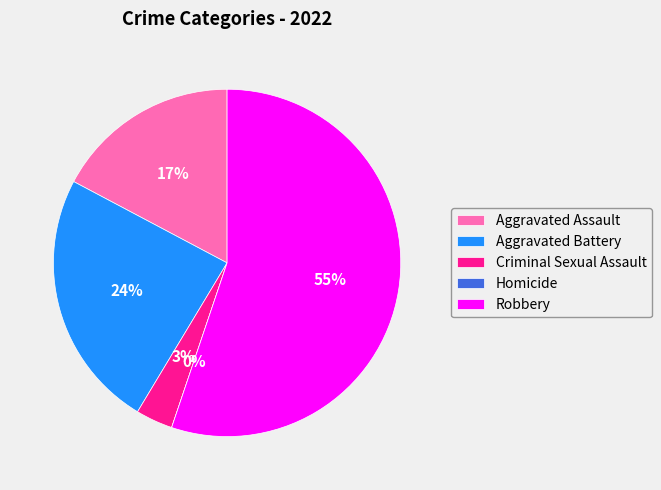

Rank the categories by value from highest to lowest.

Robbery, Aggravated Battery, Aggravated Assault, Criminal Sexual Assault, Homicide